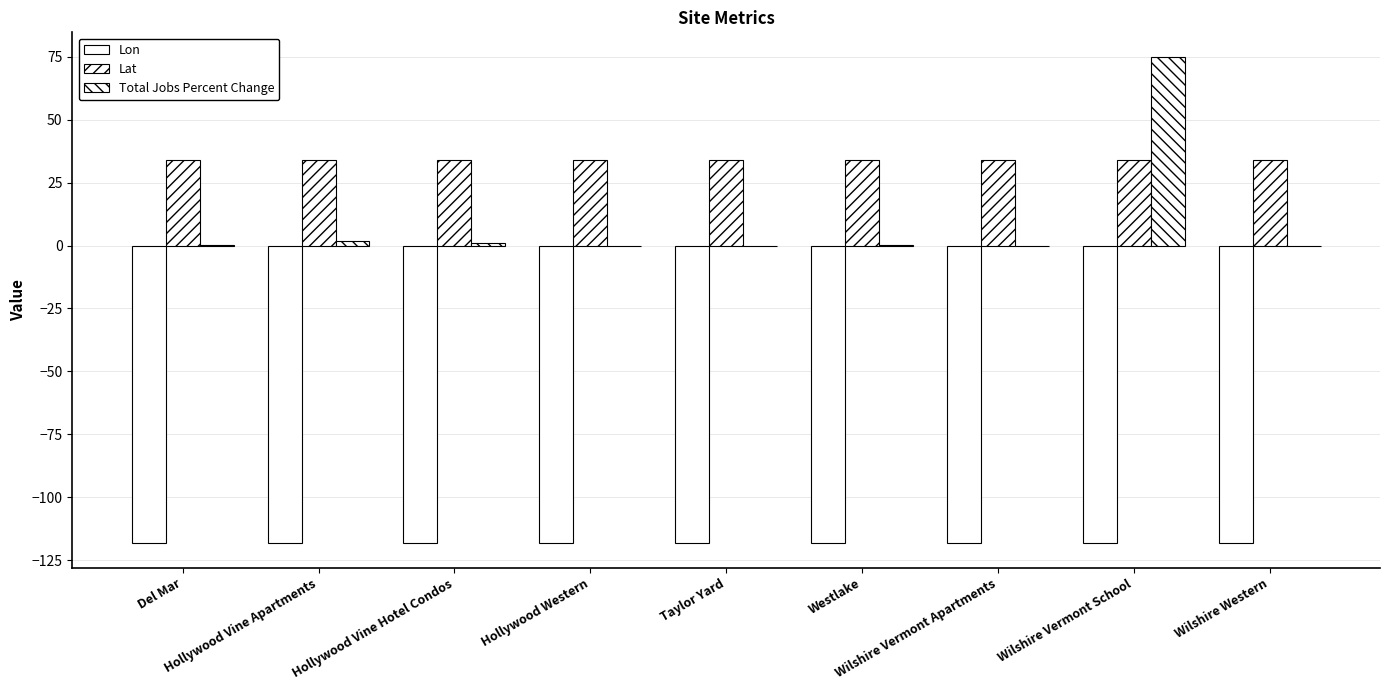

Are the bars grouped side by side (vs. stacked)?

Yes